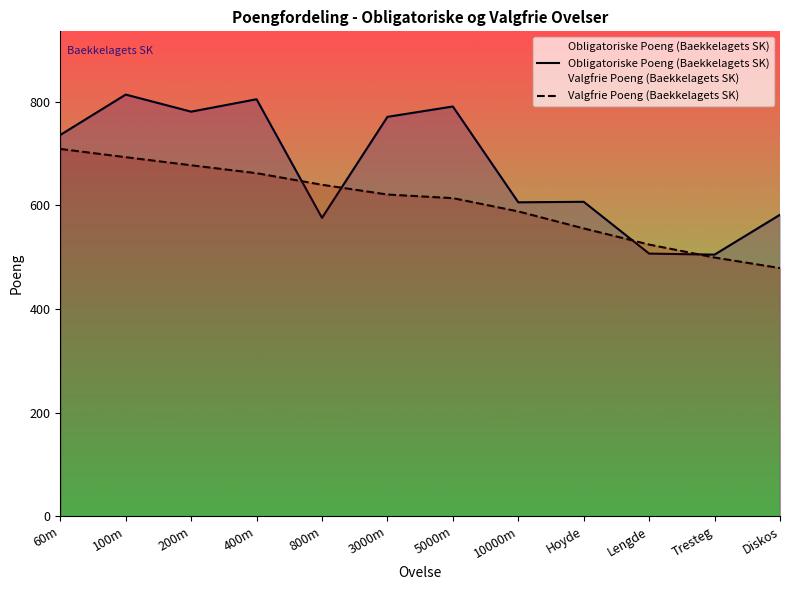

Which category has the highest value in the Valgfrie Poeng (Baekkelagets SK) series?

60m